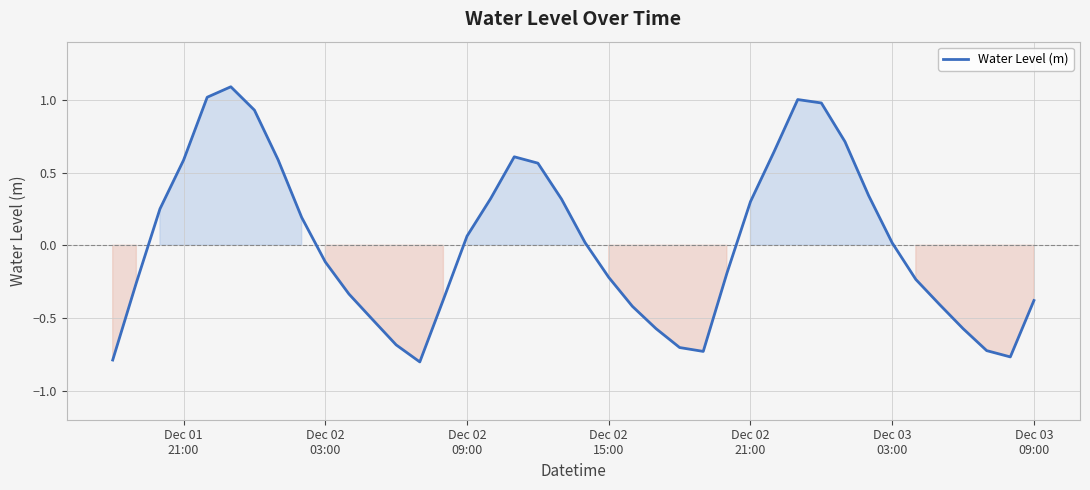

How many series are shown in this chart?

1